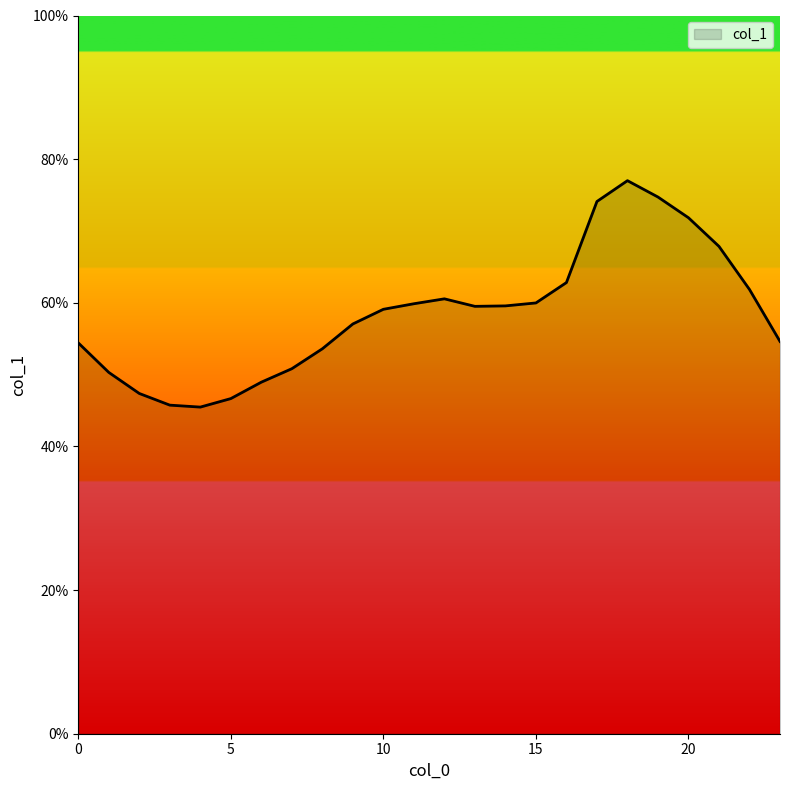

Which category has the highest value across all series?

18